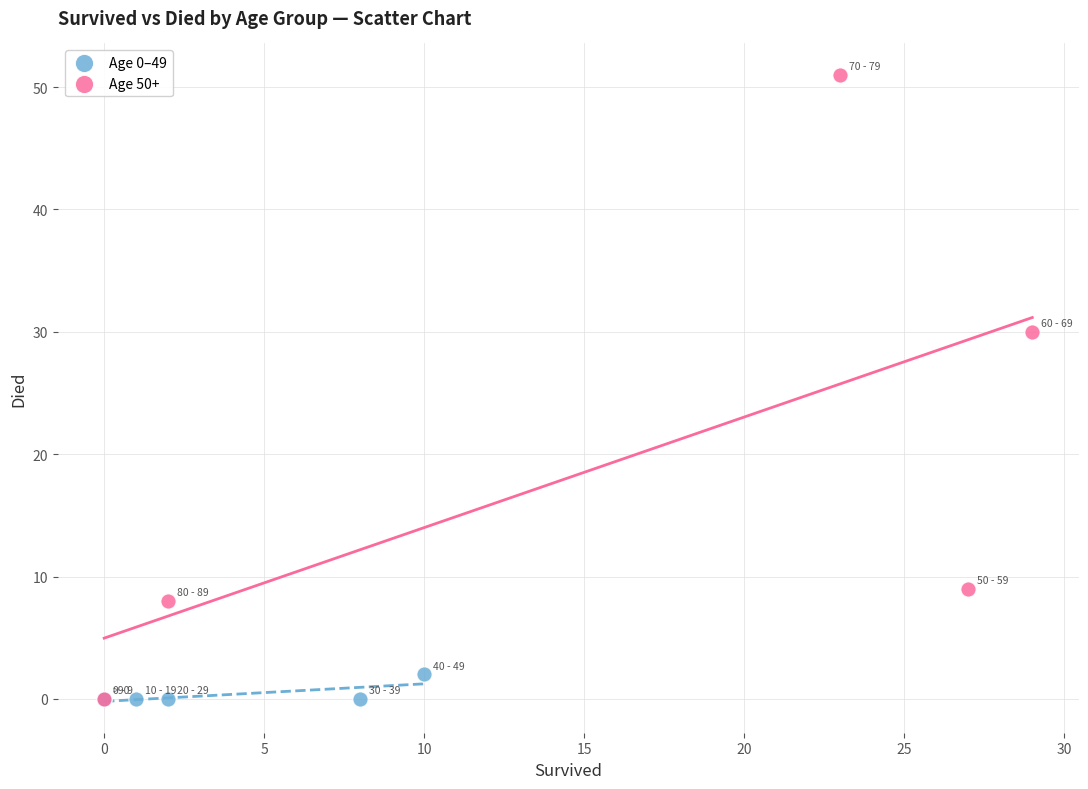

Which series has the widest spread of Y values?

Age 50+